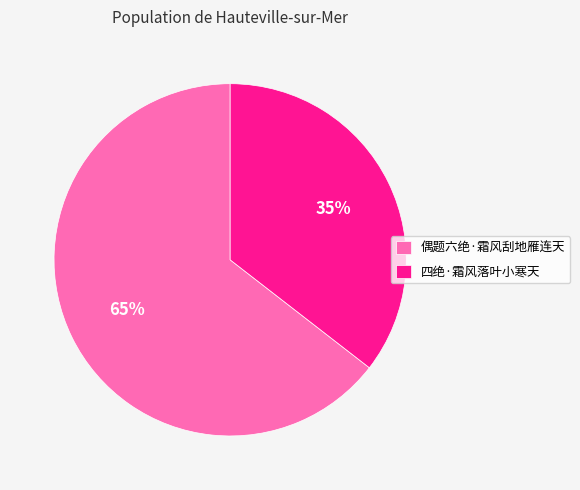

Combined, do 四绝·霜风落叶小寒天 and 偶题六绝·霜风刮地雁连天 account for over 50%?

Yes